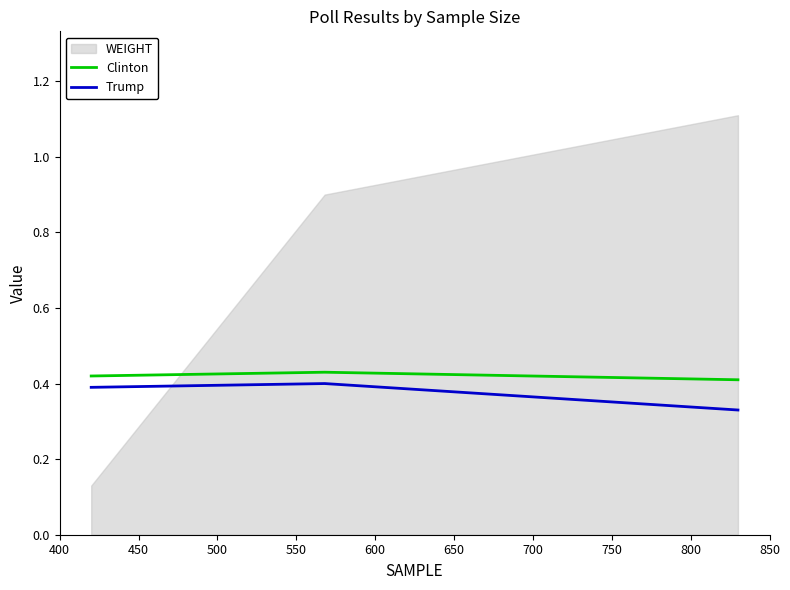

What is the minimum value for Trump?

0.3